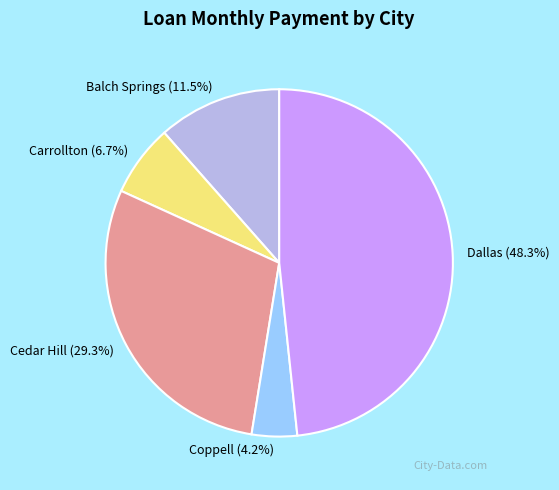

Does Dallas account for over 50% of the chart?

No